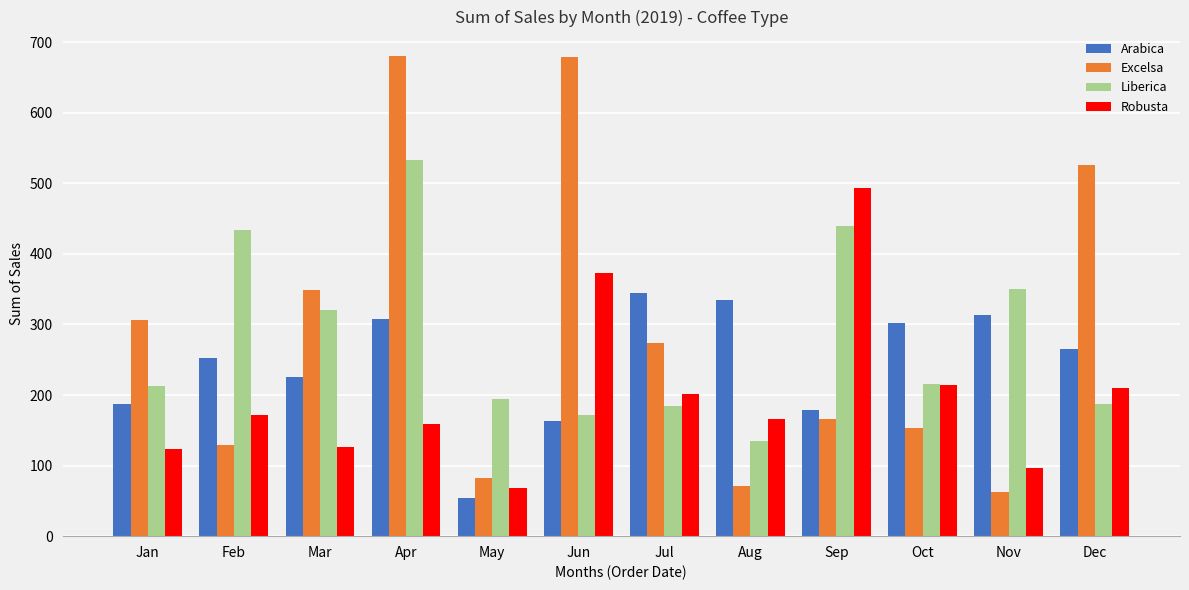

What is the sum of all Arabica values?

2926.6